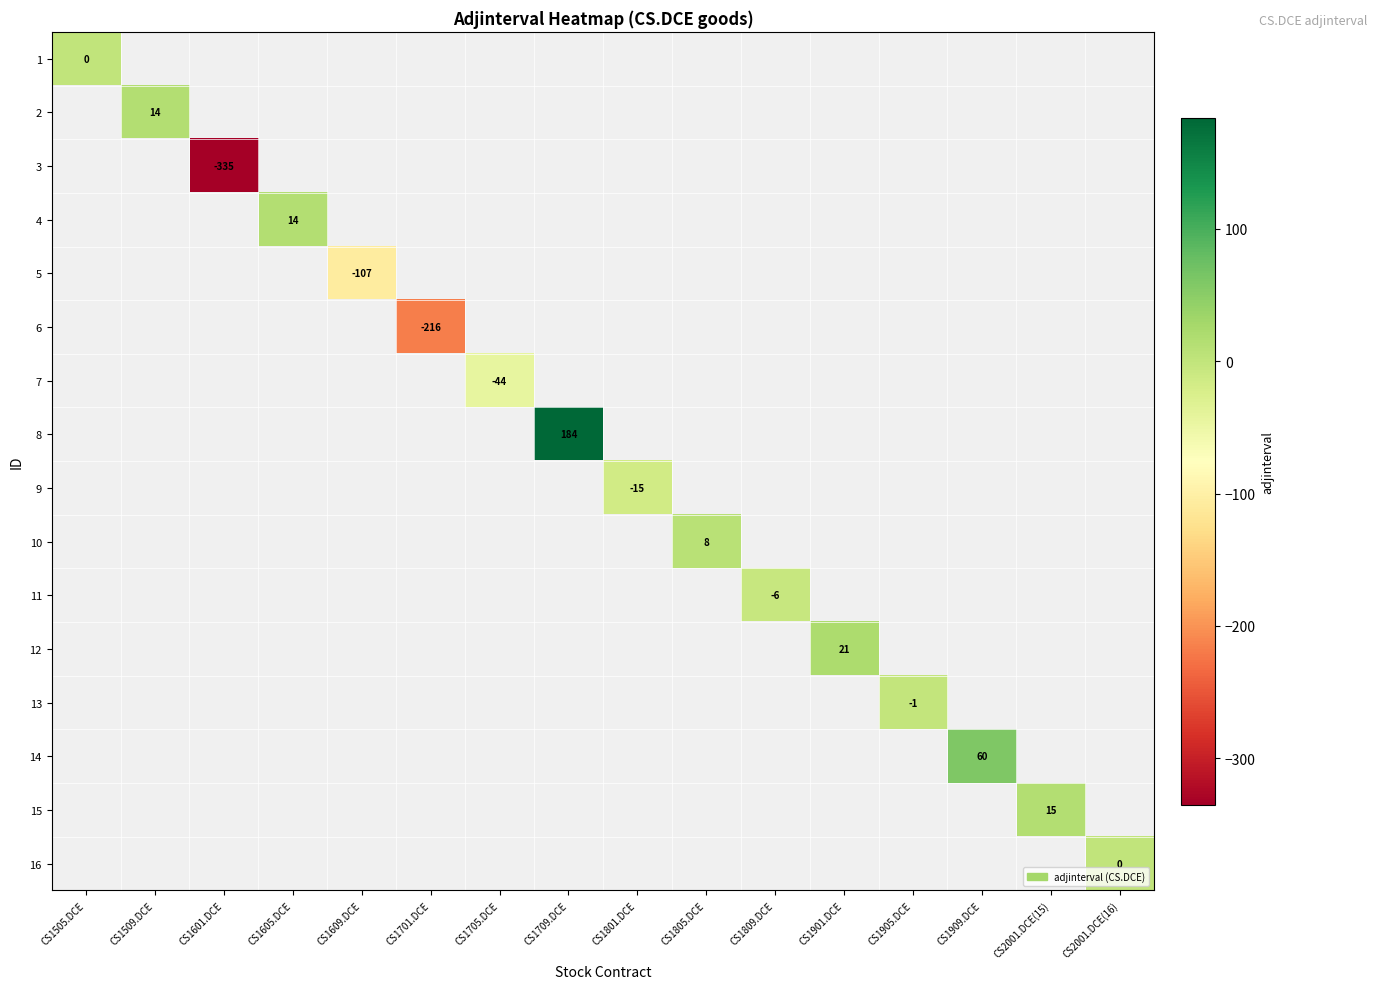

What is the maximum value shown in the chart?

184.0